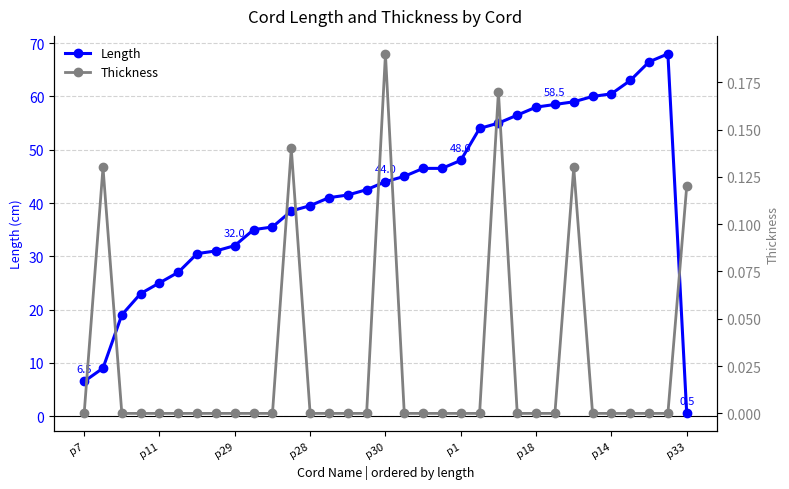

At which category is the sum across all series the highest?

31